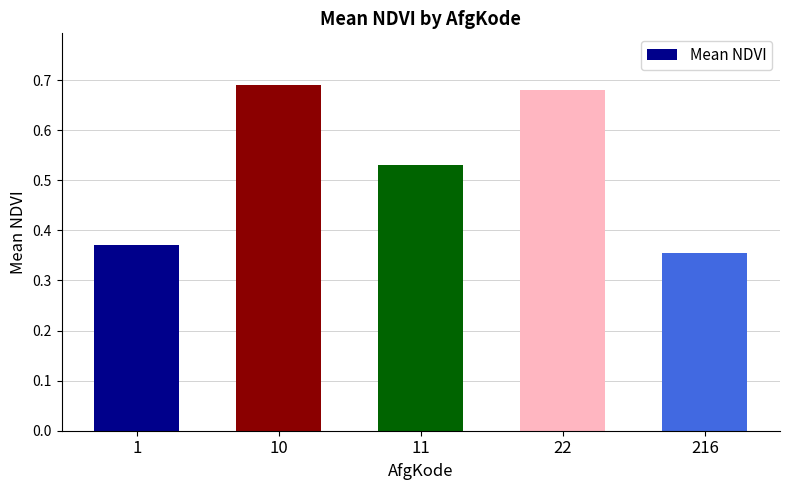

Between 1 and 10, which is larger?

10